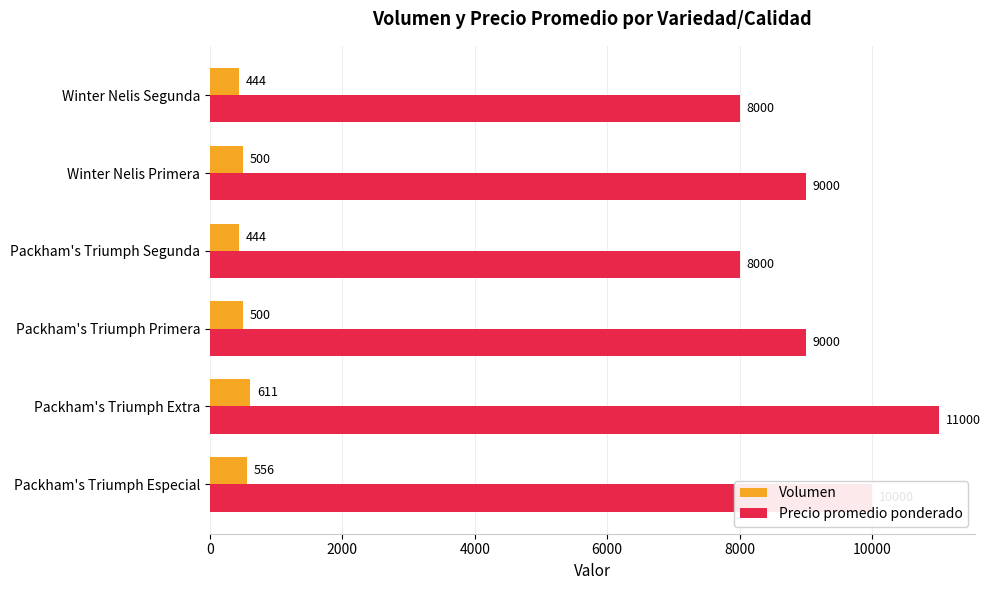

What is the average value of the Volumen series?

509